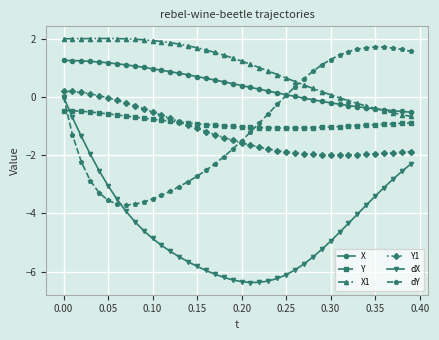

Which series has the widest spread of values?

dX